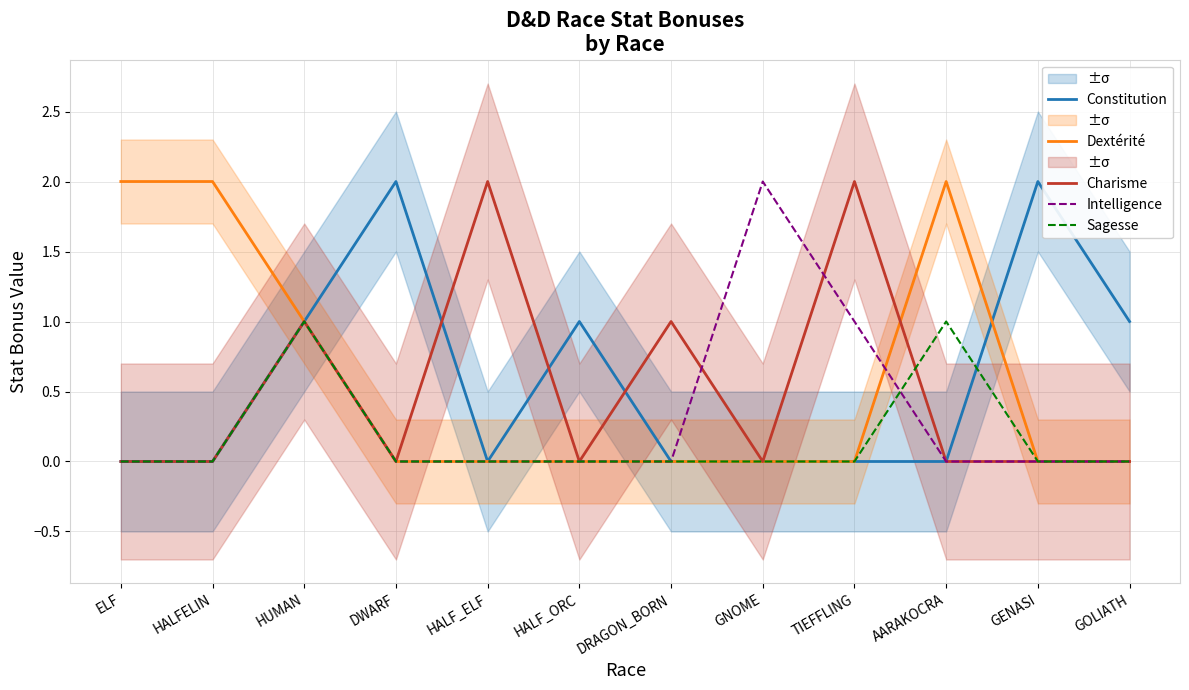

True or false: Constitution and Charisme intersect in this chart.

True